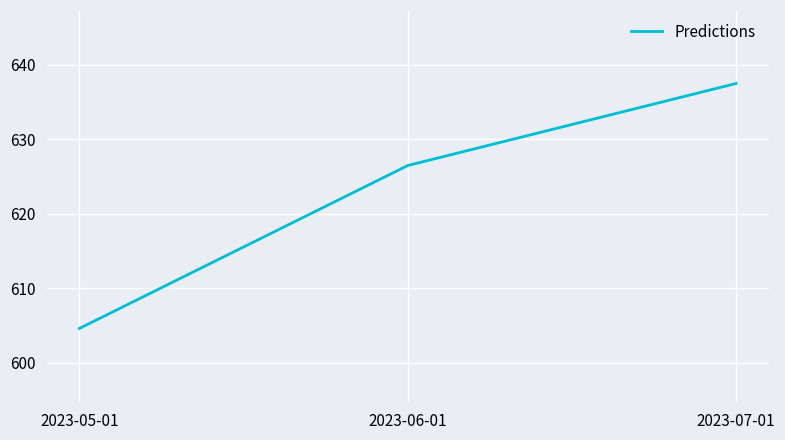

How many values are below 626?

1